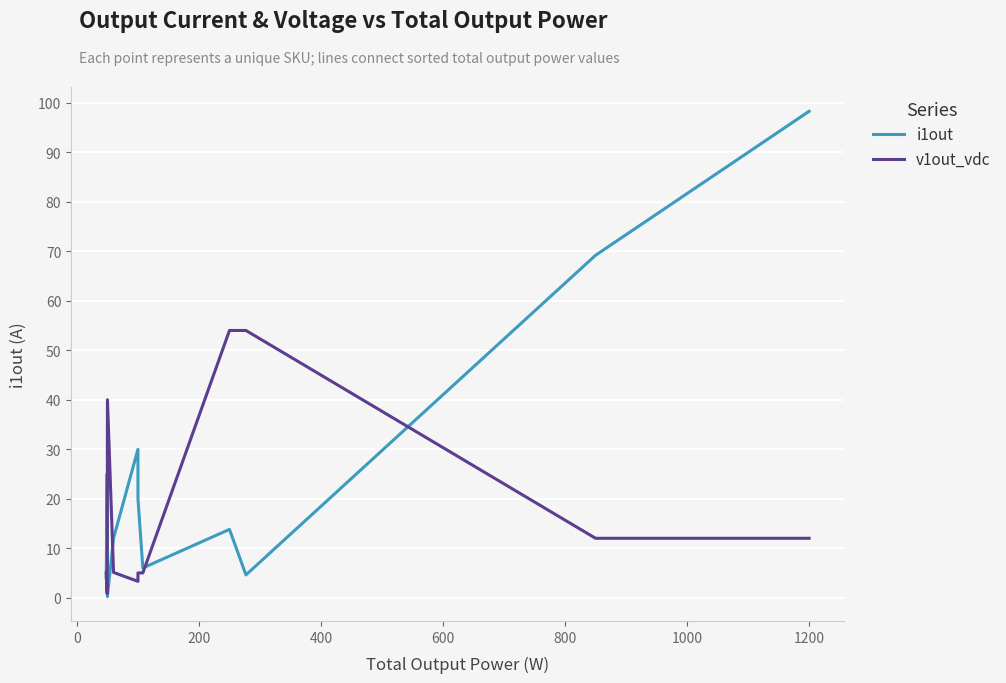

What is the average value of the i1out series?

41.5